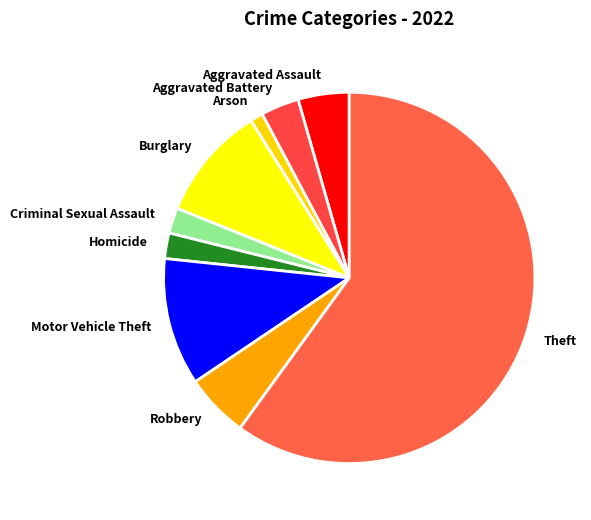

How many slices are in this pie chart?

9